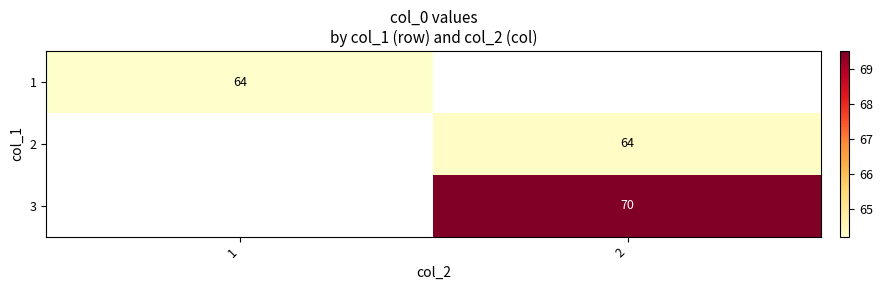

Rank the categories by 2 value from lowest to highest.

1, 2